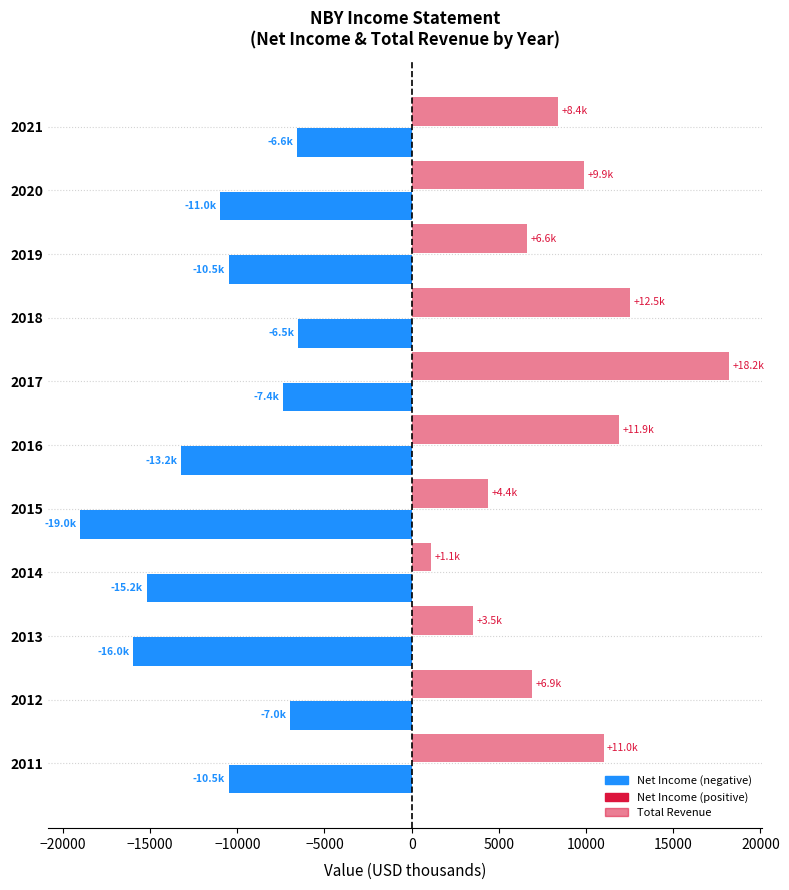

What is the greatest value displayed?

18200